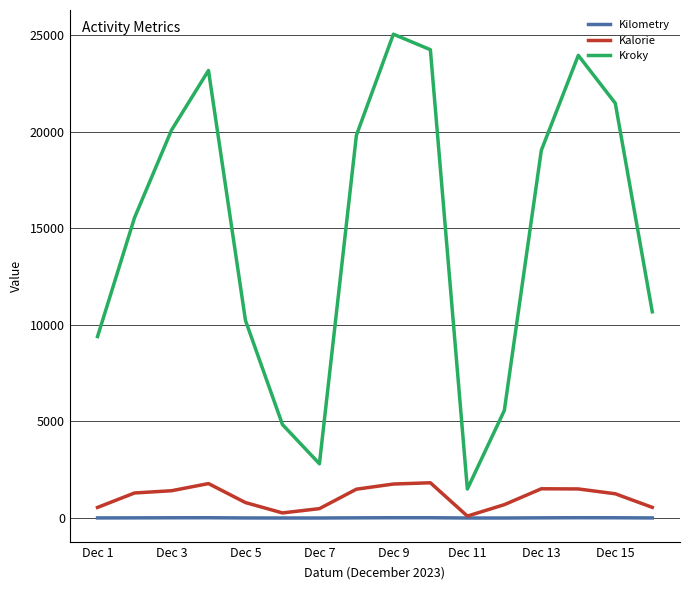

Which series has the largest total across all categories?

Kroky